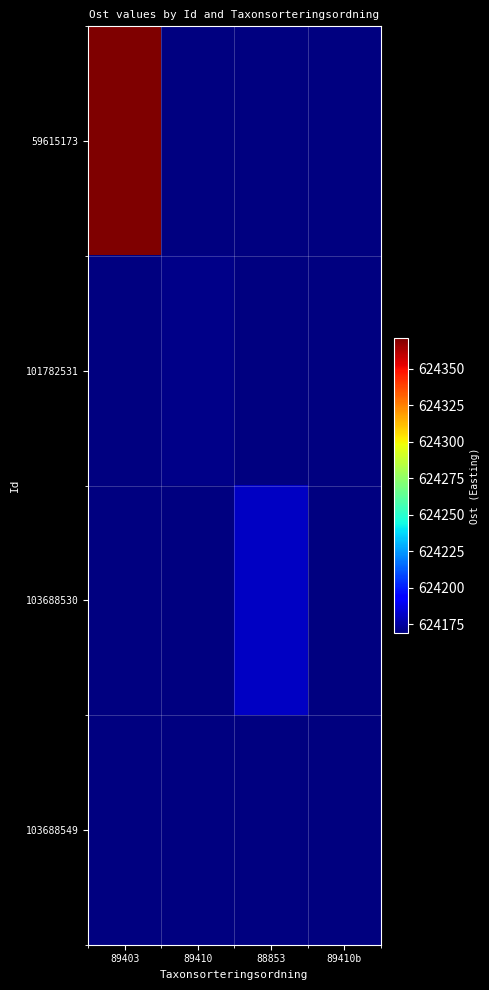

How many categories are shown in the chart?

4